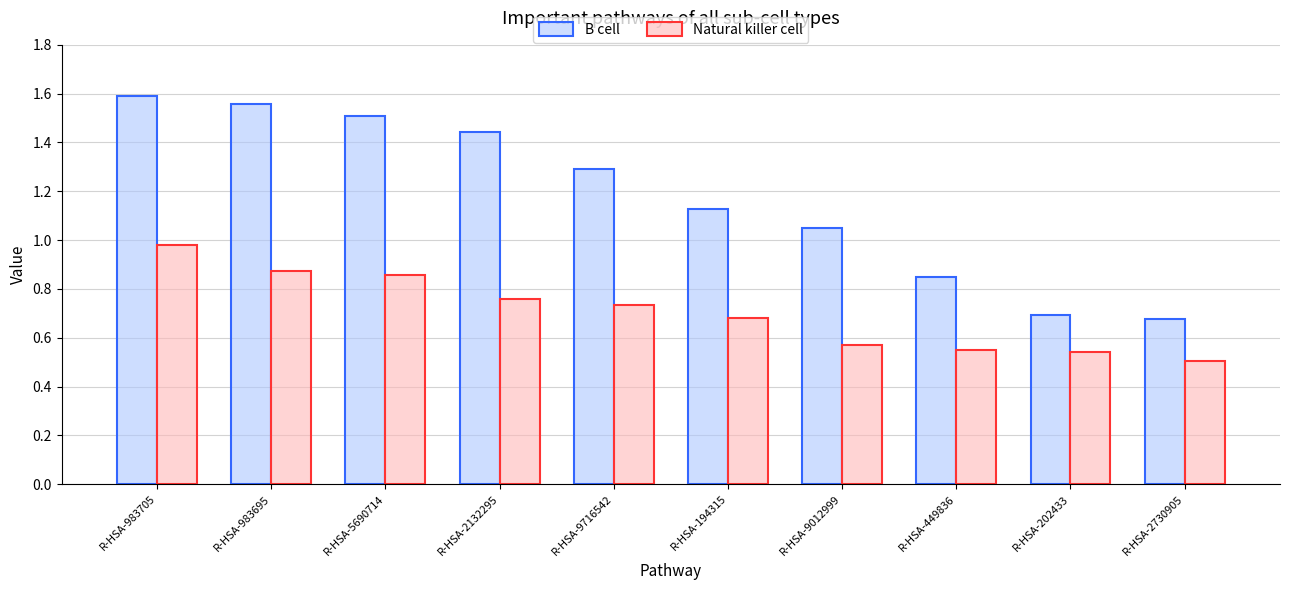

Count the number of categories in the chart.

10